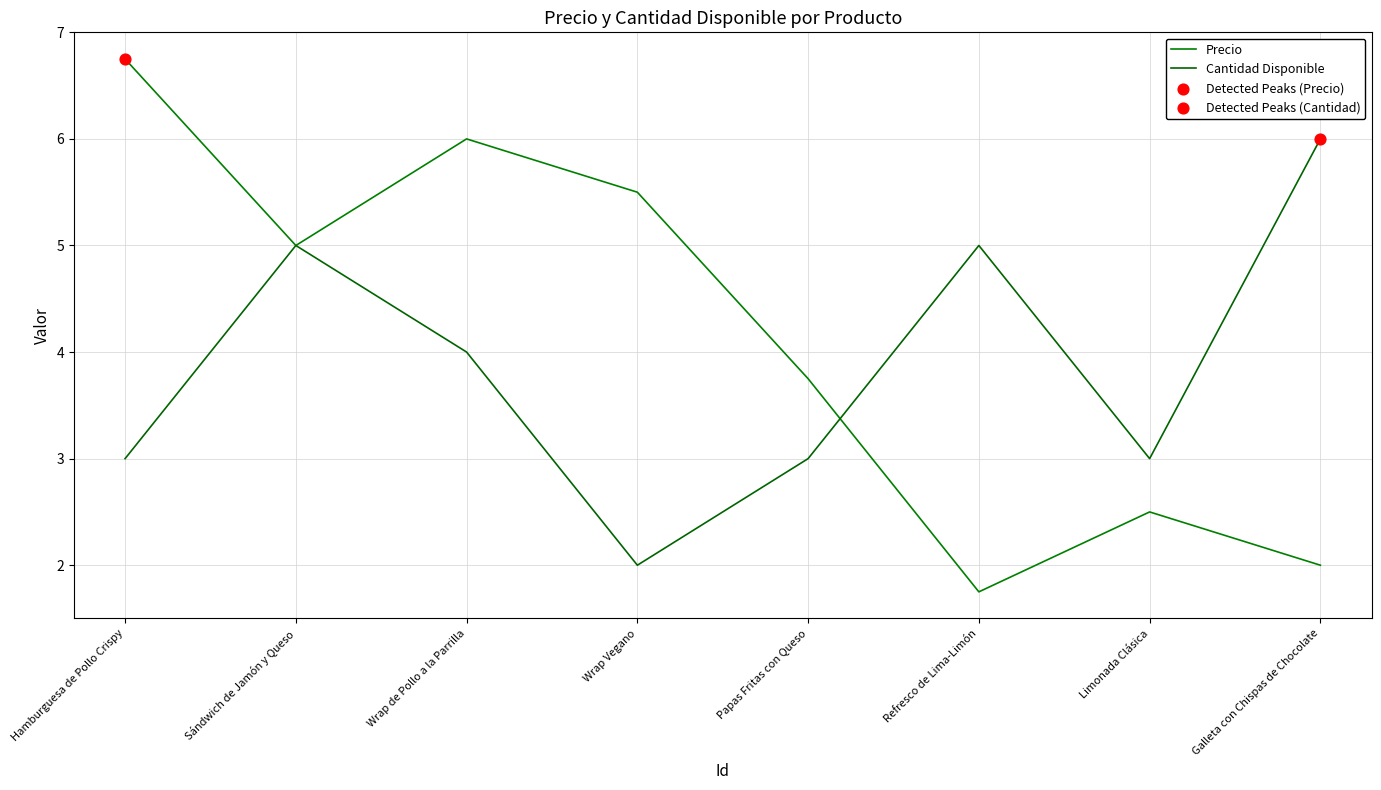

Which series has the largest total across all categories?

Precio